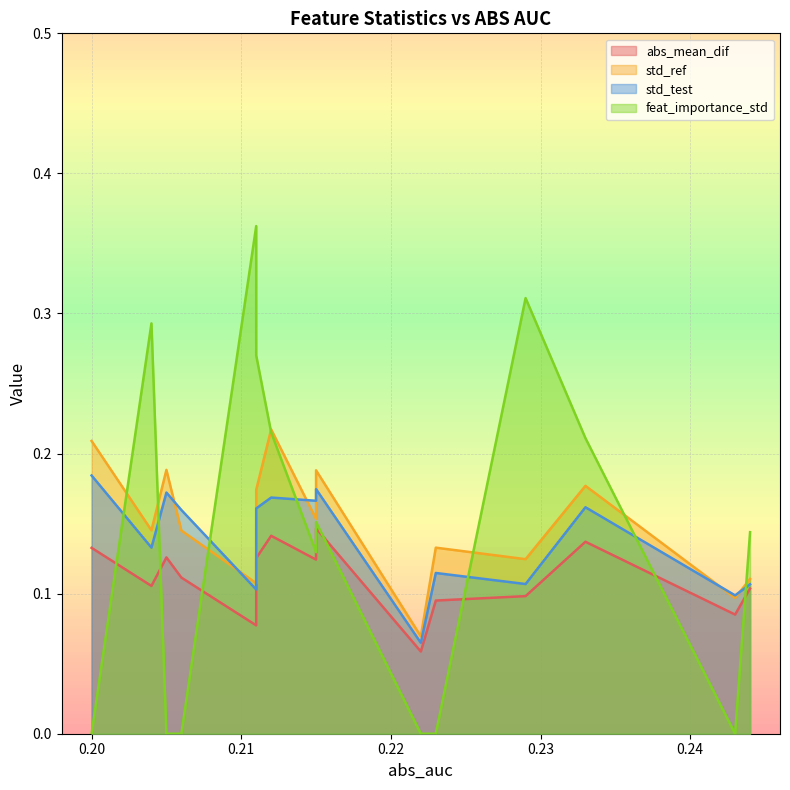

True or false: std_test has a value of 0.1 at 0.204.

True